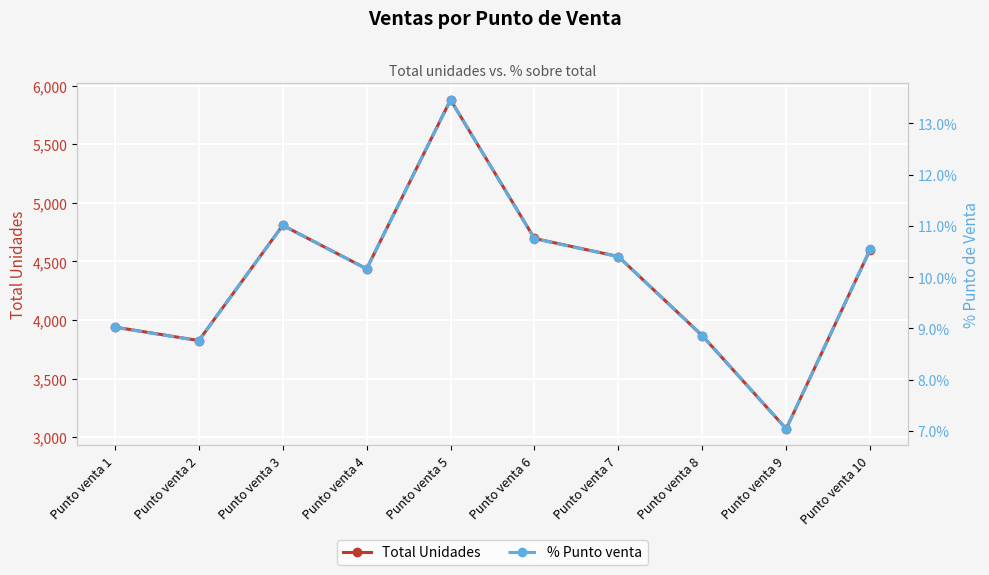

At how many categories does at least one series exceed 438?

10